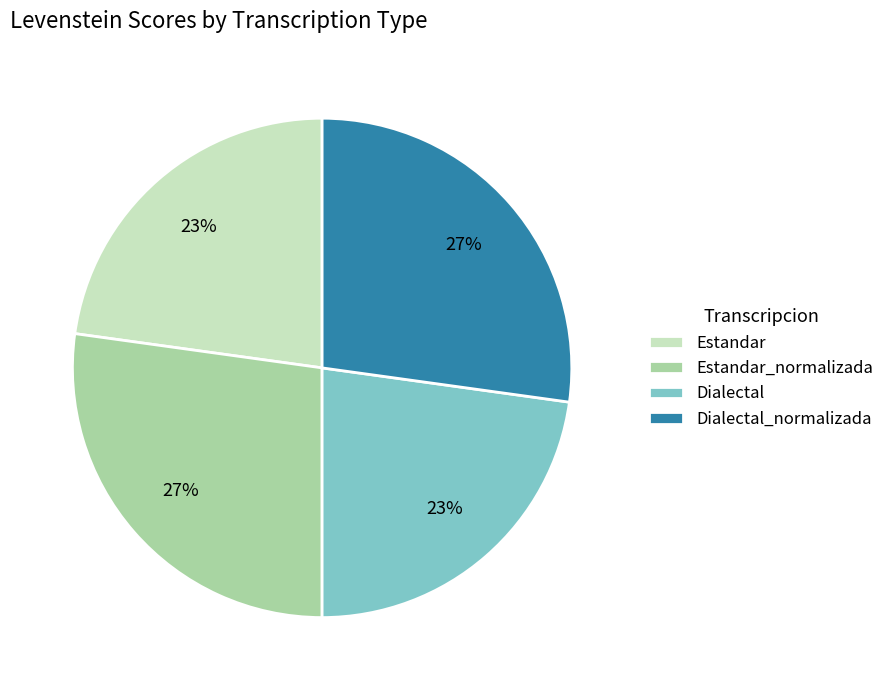

How many segments does this pie chart have?

4